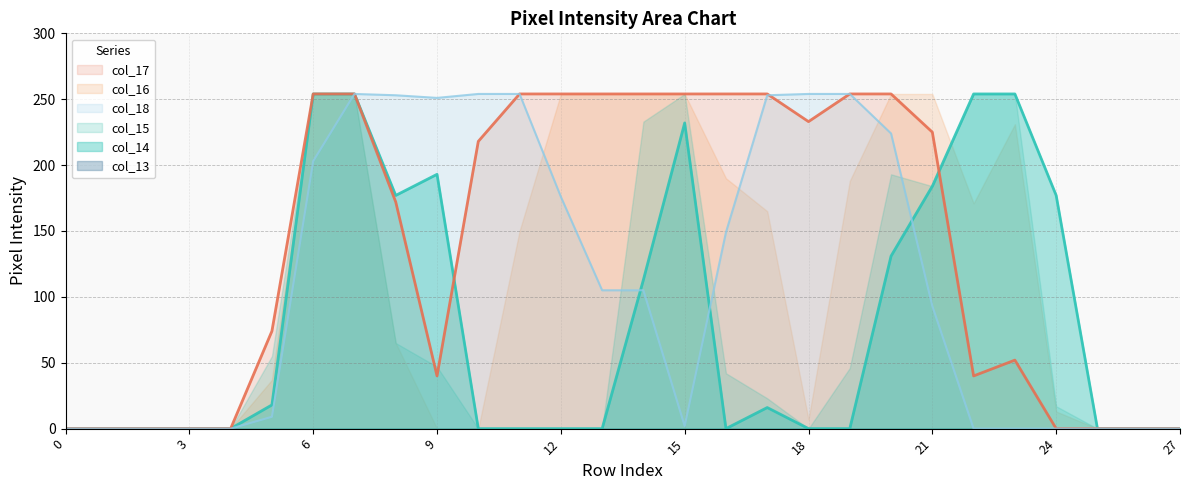

Which series has the largest total across all categories?

col_17